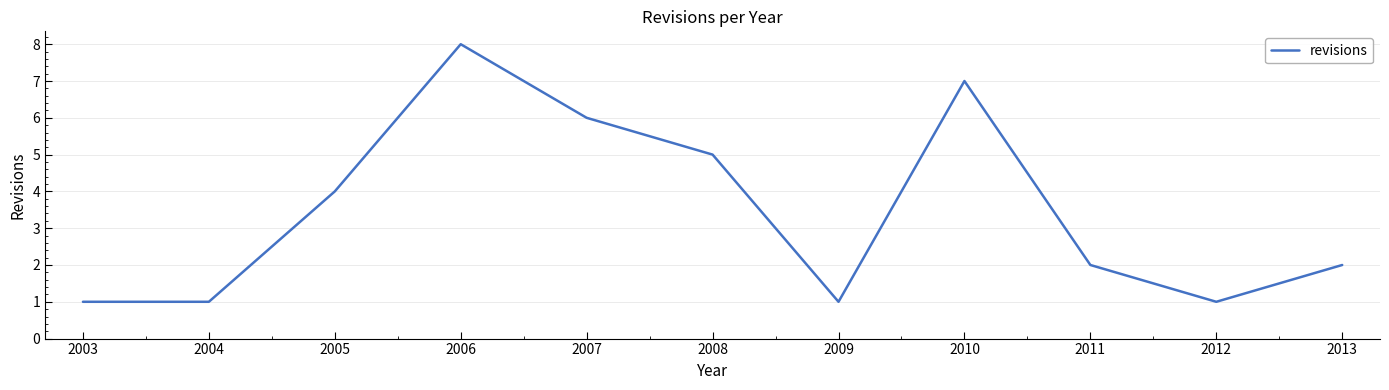

What is the change in value from 2006 to 2009?

-7